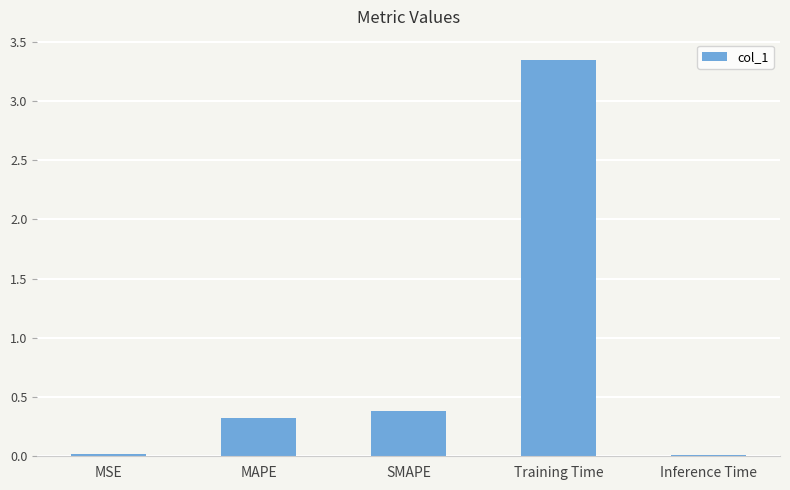

Does the chart contain stacked bars?

No